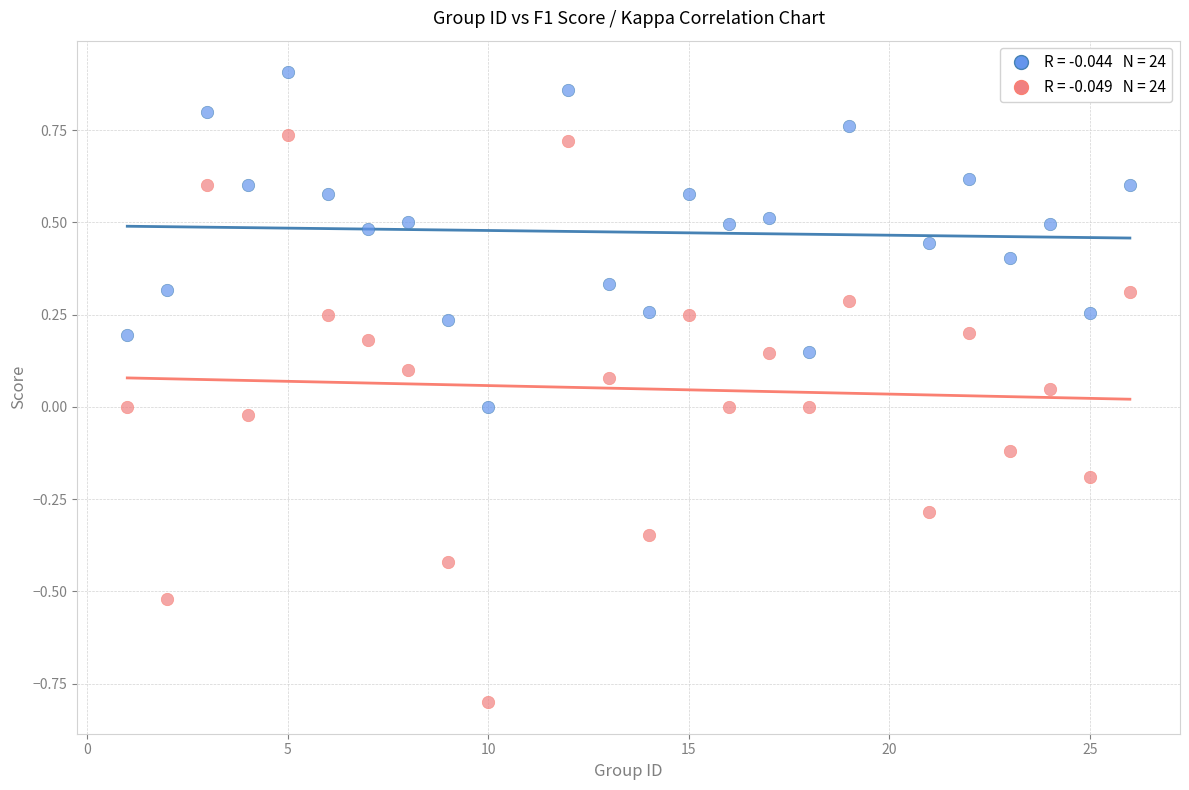

Across all data points, what is the range of X values (max minus min)?

25.0